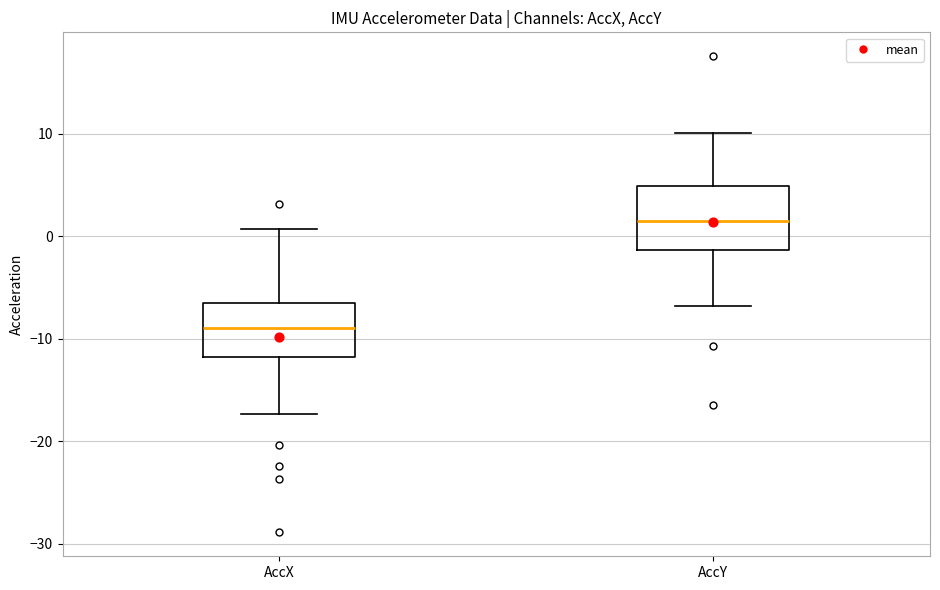

Which box's median line is the lowest?

AccX